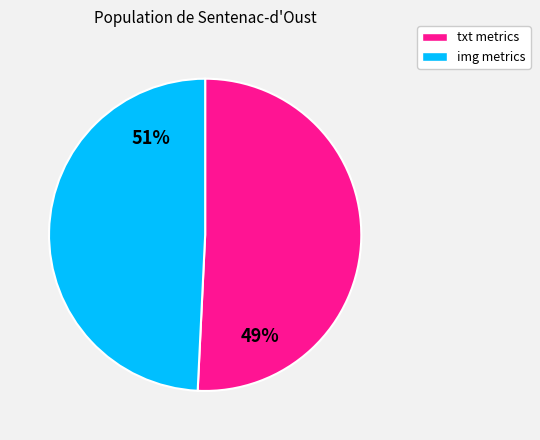

Is the sum of txt_r10 and txt_r1 greater than half?

No